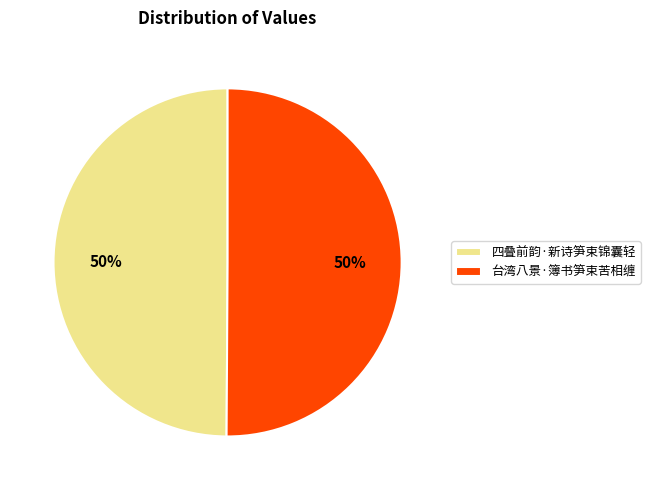

How many slices are in this pie chart?

2